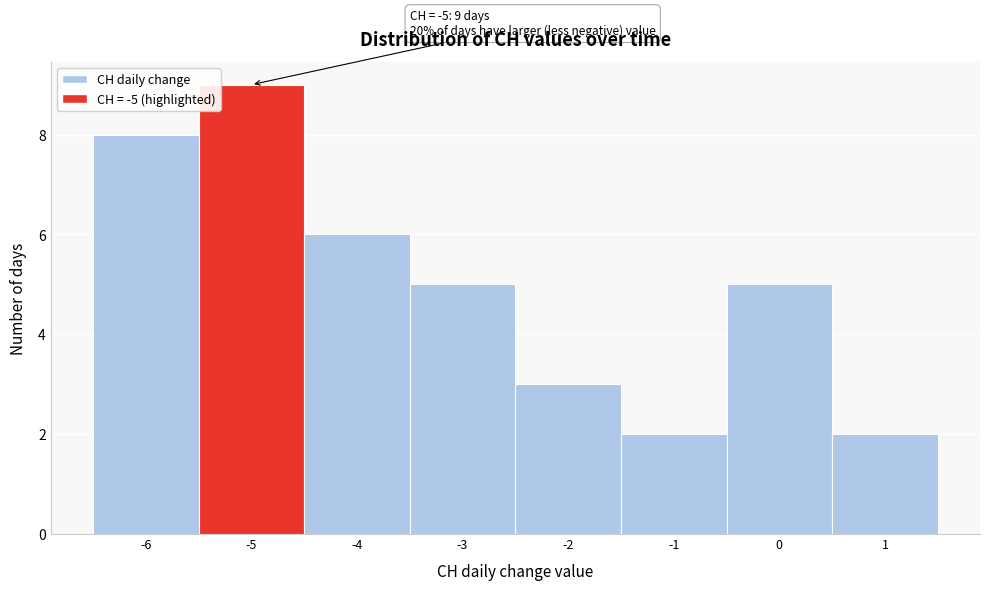

Which range on the x-axis has the tallest bar?

-5.5 to -4.5